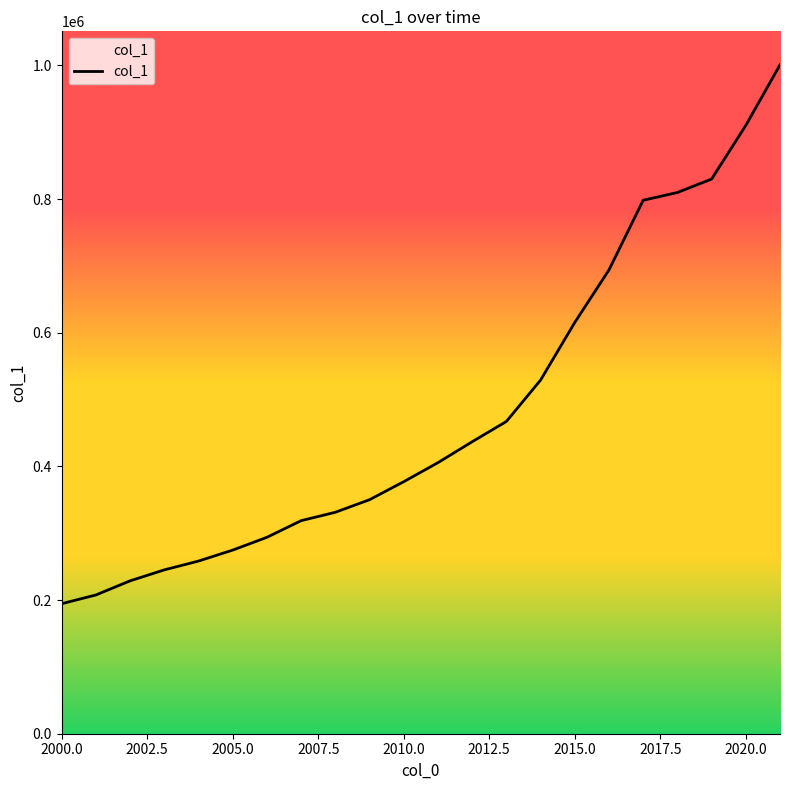

The chart shows a value of 386251 at 2002. True or false?

False